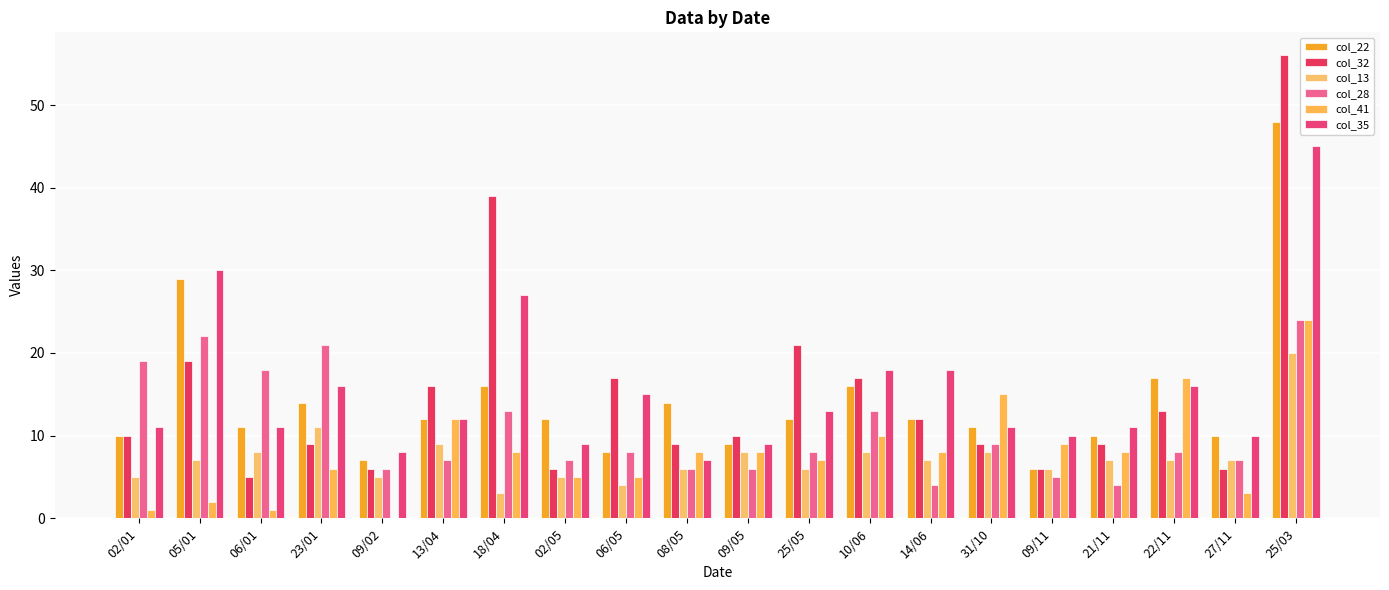

At which category is the sum across all series the highest?

25/03